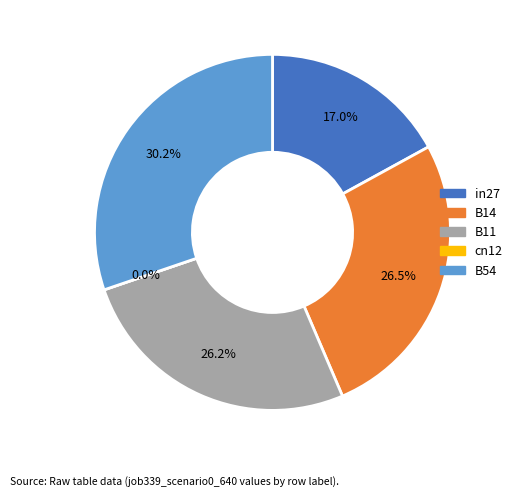

To the nearest percent, what is the combined percentage of cn12 and B54?

30%